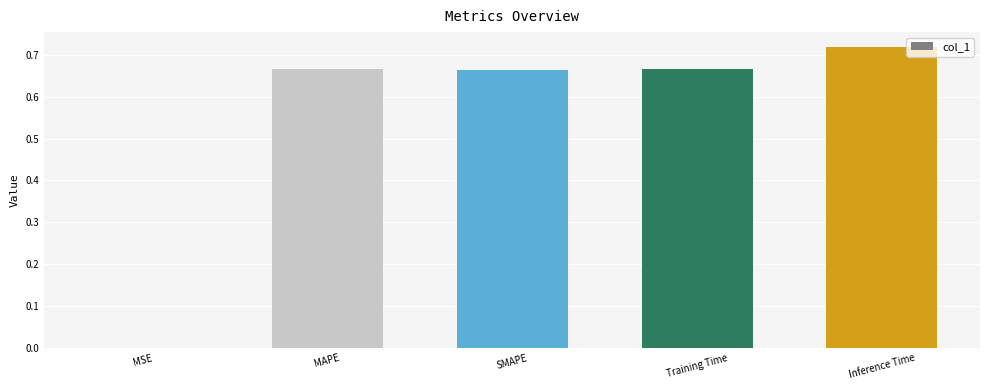

Which has a higher value, Inference Time or MAPE?

Inference Time